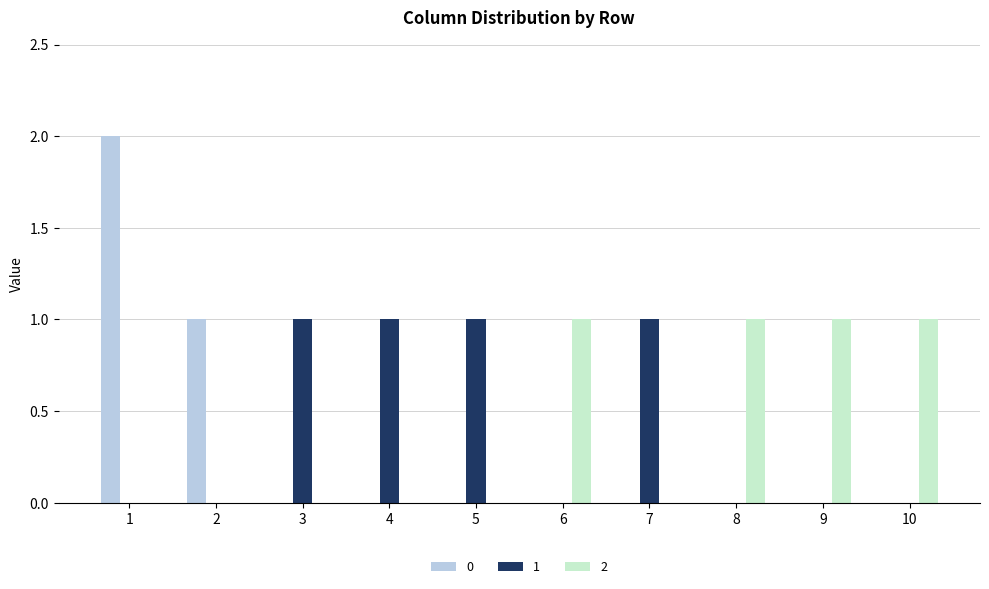

Reading left to right, list all the values displayed in this chart.

0: 1=2	2=1	3=0	4=0	5=0	6=0	7=0	8=0	9=0	10=0
1: 1=0	2=0	3=1	4=1	5=1	6=0	7=1	8=0	9=0	10=0
2: 1=0	2=0	3=0	4=0	5=0	6=1	7=0	8=1	9=1	10=1